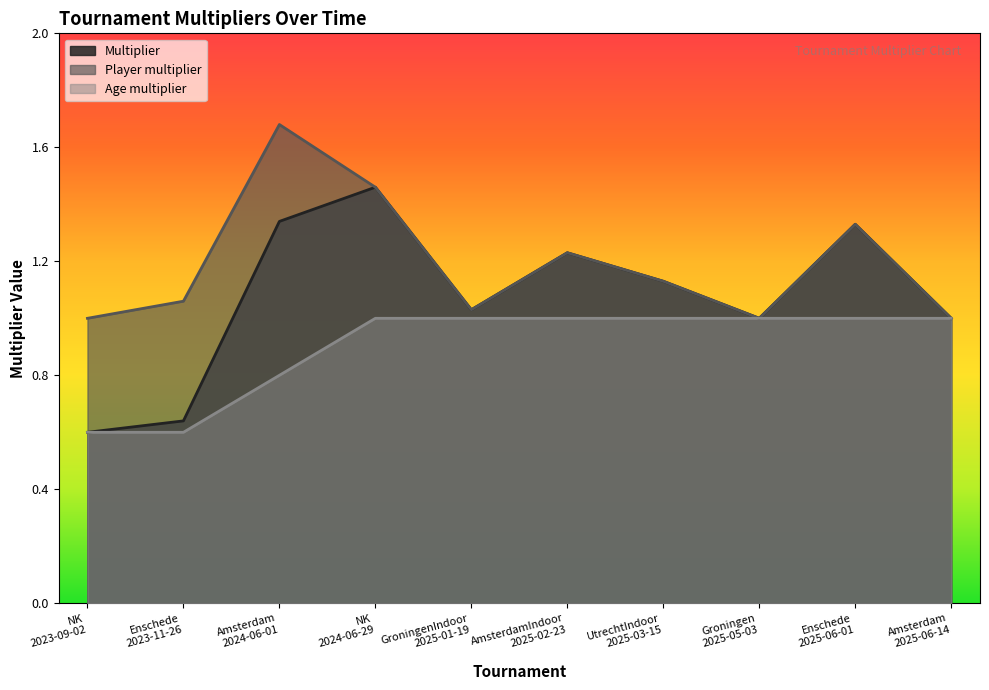

What is the label of the 7th point from the right?

NK
2024-06-29